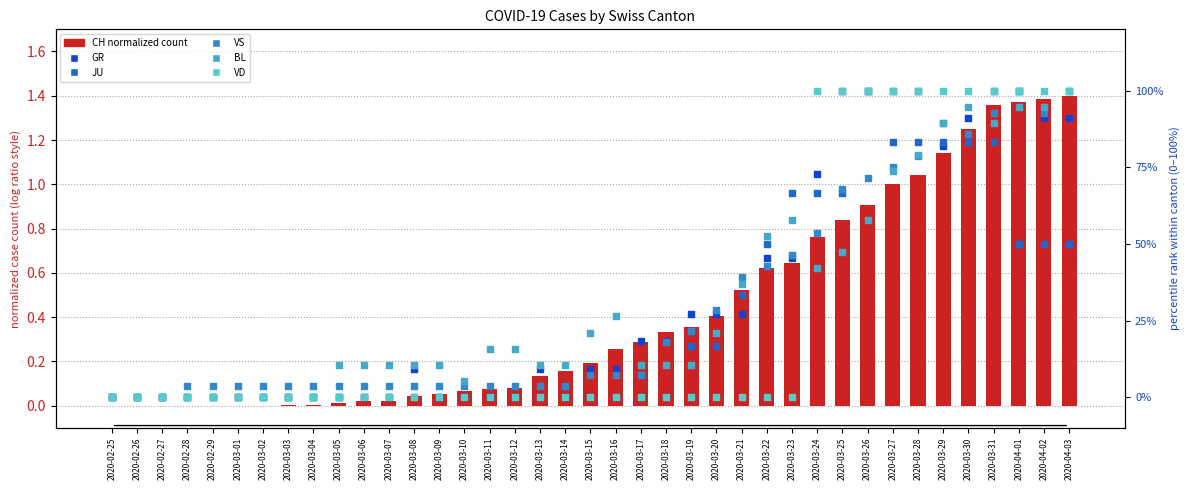

Which series has the largest total across all categories?

GR